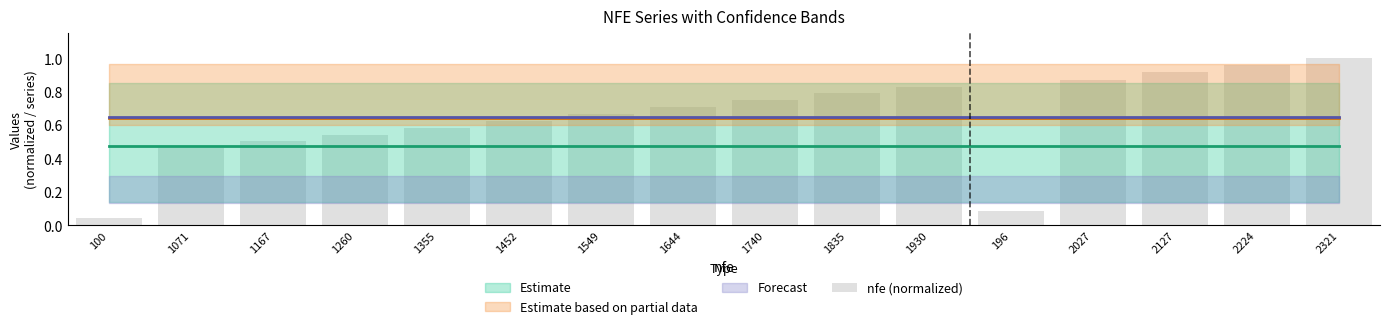

What is the label of the 5th bar from the left?

1355